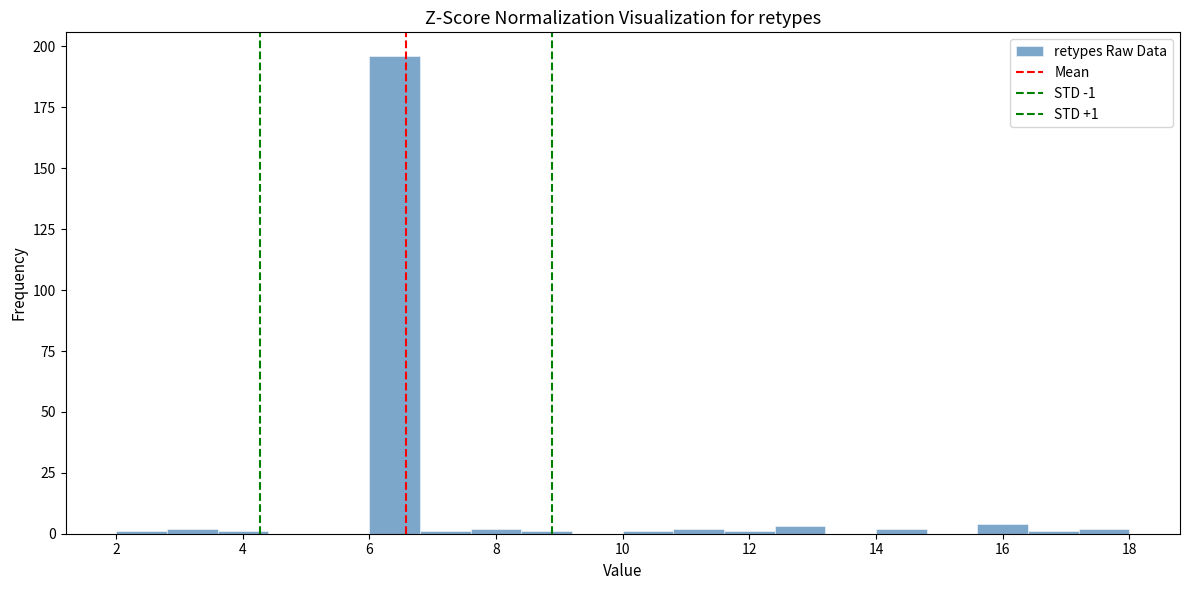

Which range on the x-axis has the tallest bar?

6.0 to 6.8